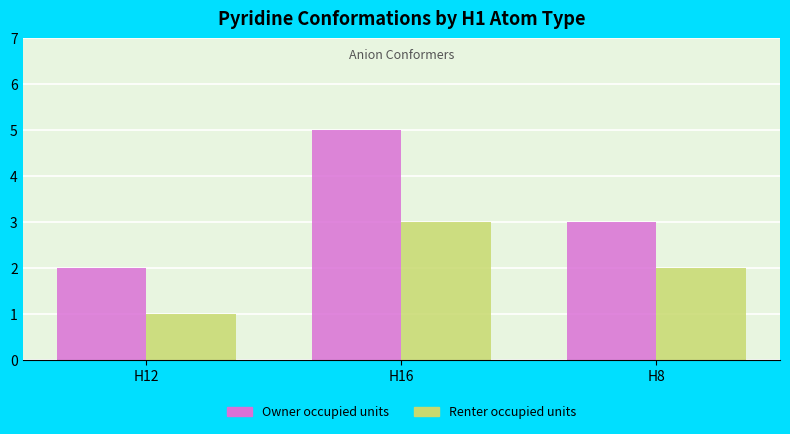

The value of Owner occupied units at H16 is 9. True or false?

False